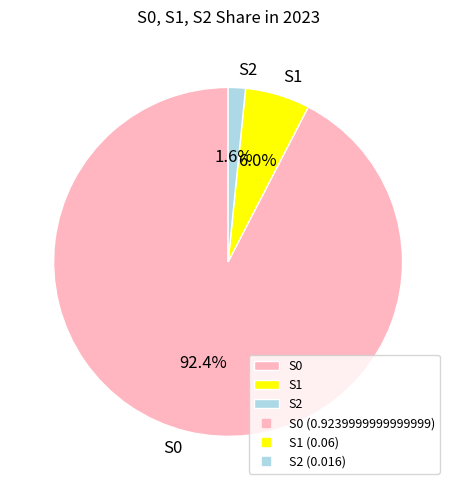

Rank the categories by value from lowest to highest.

S2, S1, S0